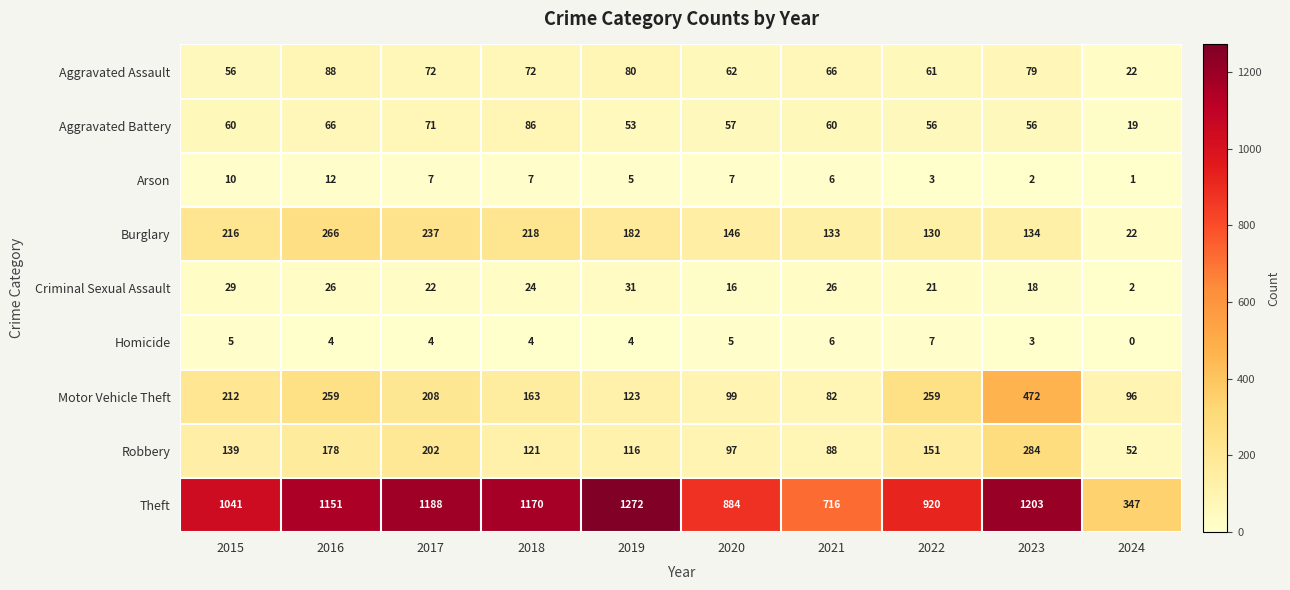

Rank the series by their maximum value, from lowest to highest.

Homicide, Arson, Criminal Sexual Assault, Aggravated Battery, Aggravated Assault, Burglary, Robbery, Motor Vehicle Theft, Theft